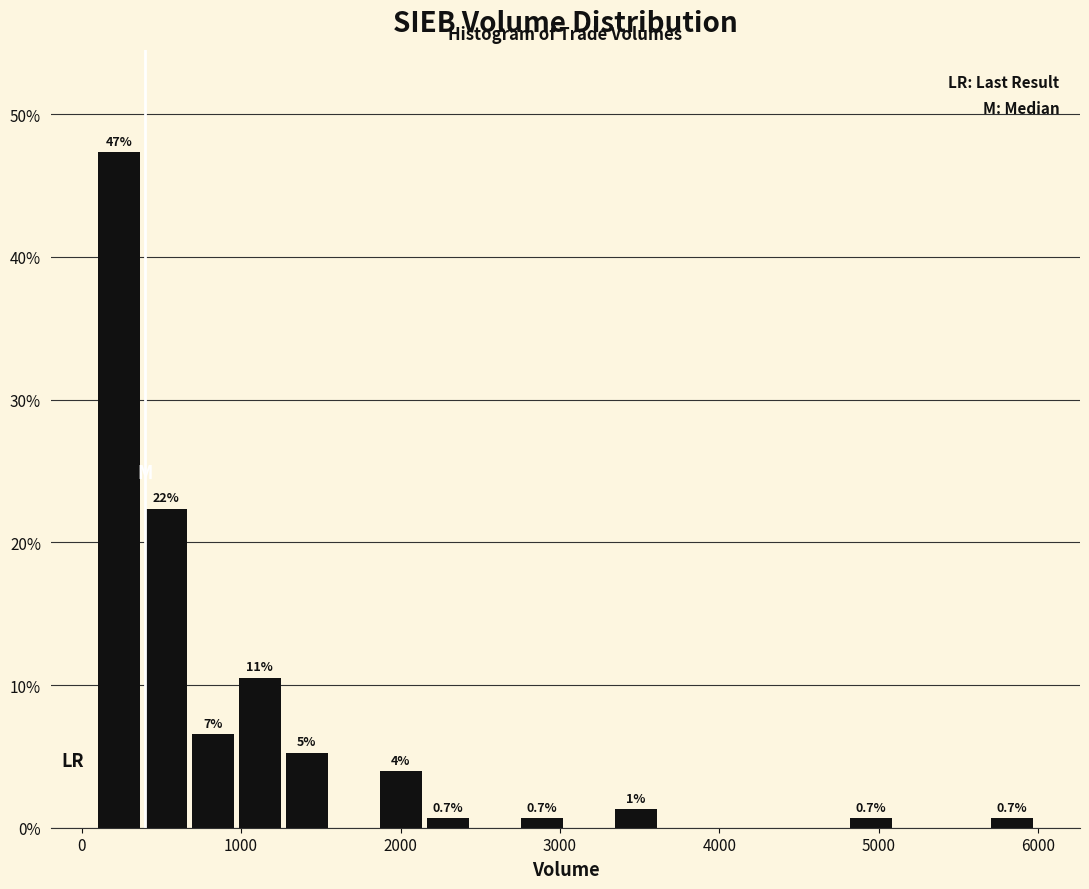

Around what value on the x-axis is the tallest bar? Give the approximate position of its centre, as read against the axis.

200